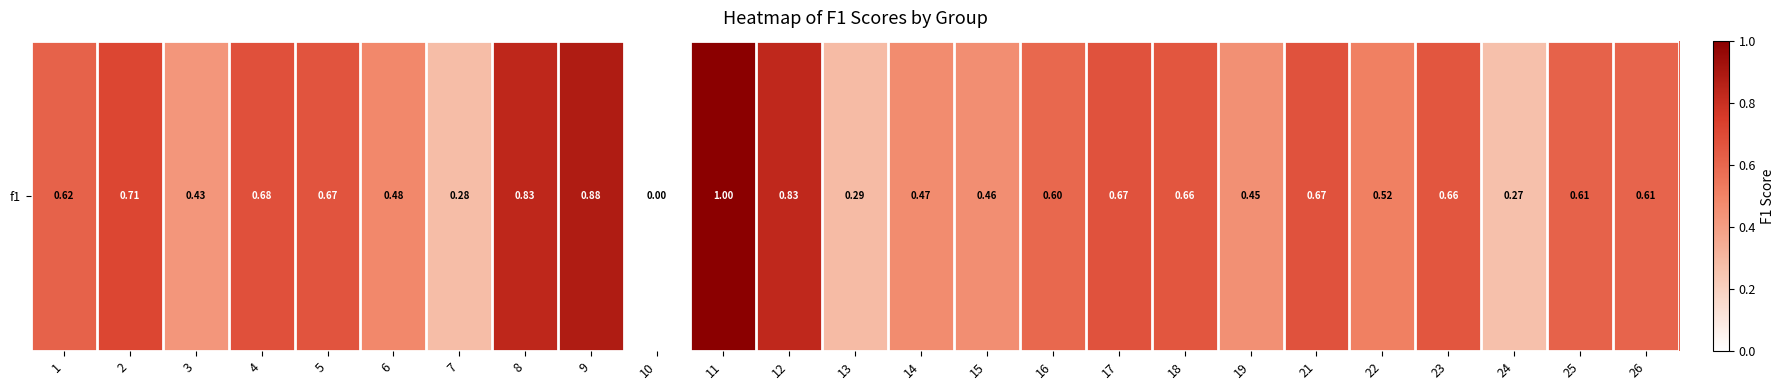

Rank the categories by value from lowest to highest.

10, 24, 7, 13, 3, 19, 15, 14, 6, 22, 16, 26, 25, 1, 23, 18, 5, 17, 21, 4, 2, 12, 8, 9, 11